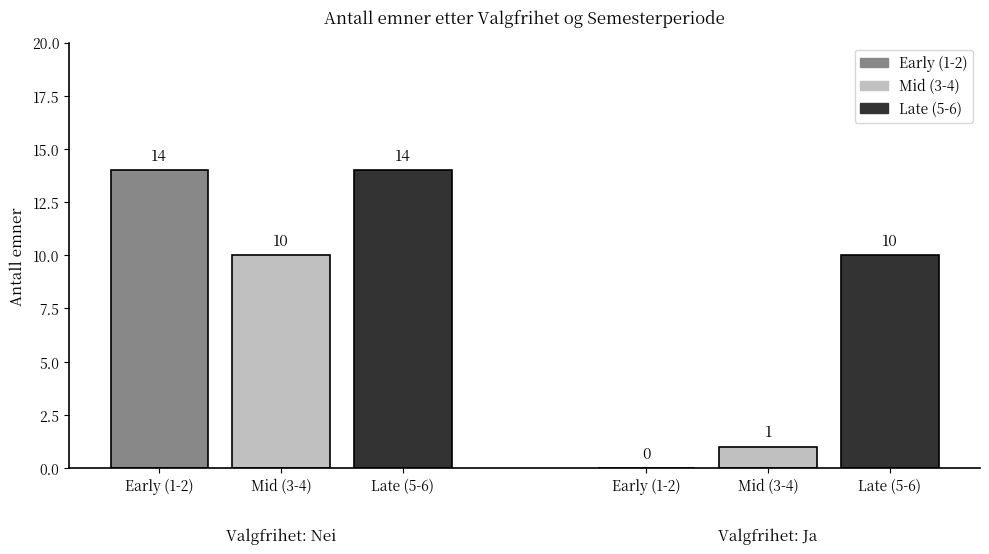

The value at 20 is 13. True or false?

False